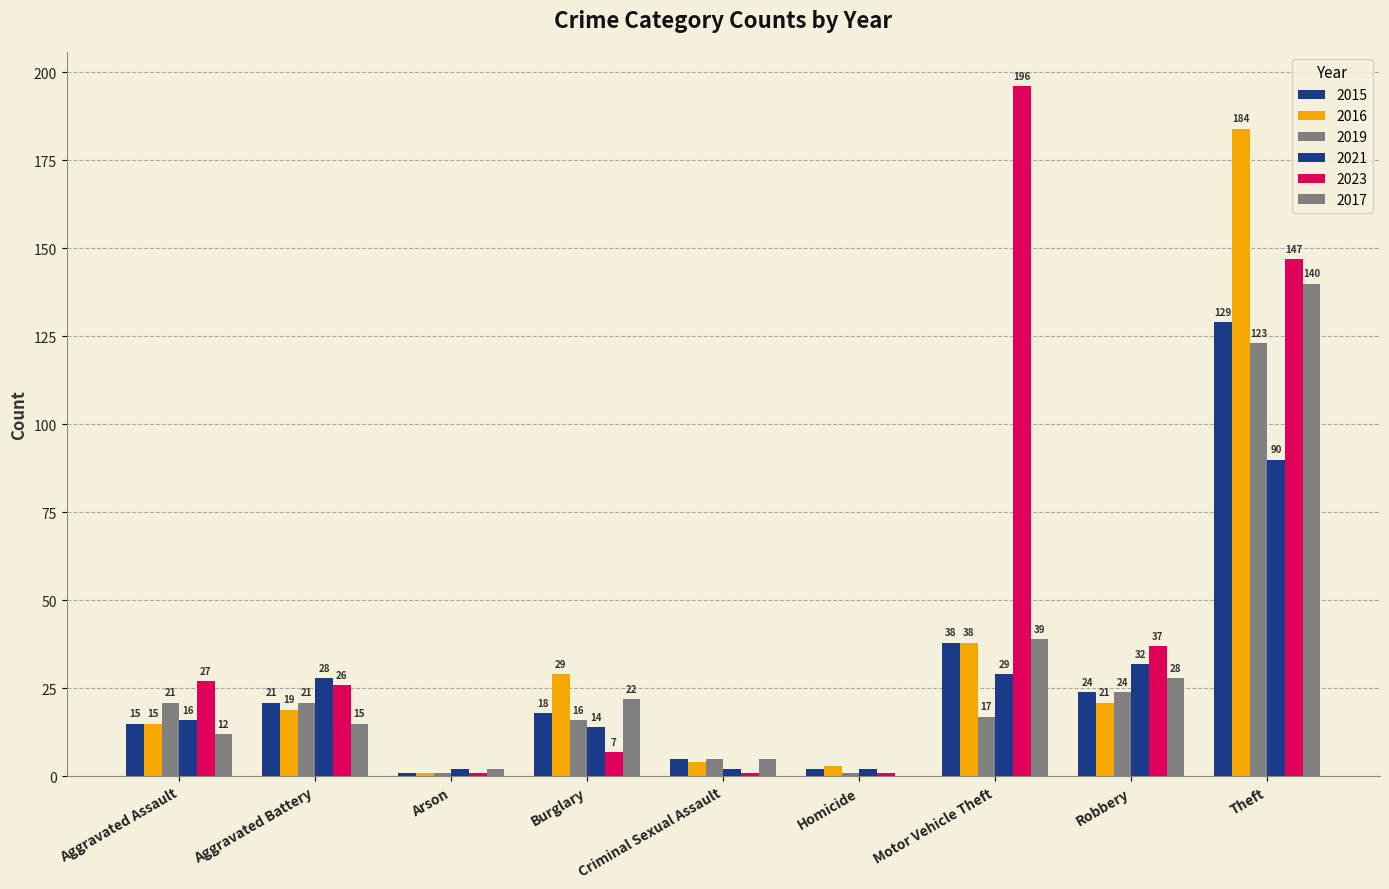

Are the bars horizontal?

No